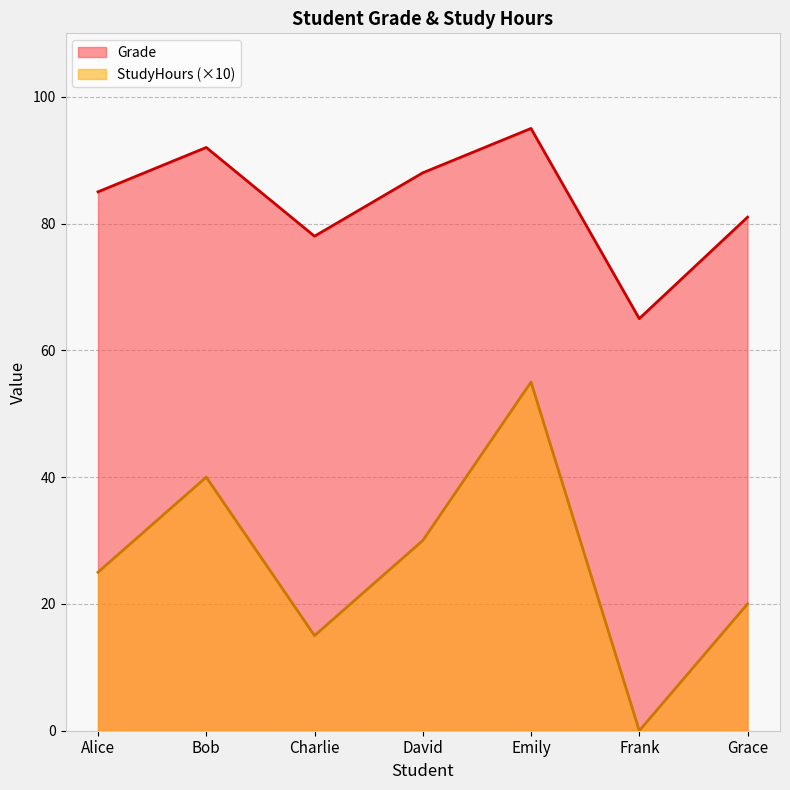

At how many categories does at least one series exceed 18?

7